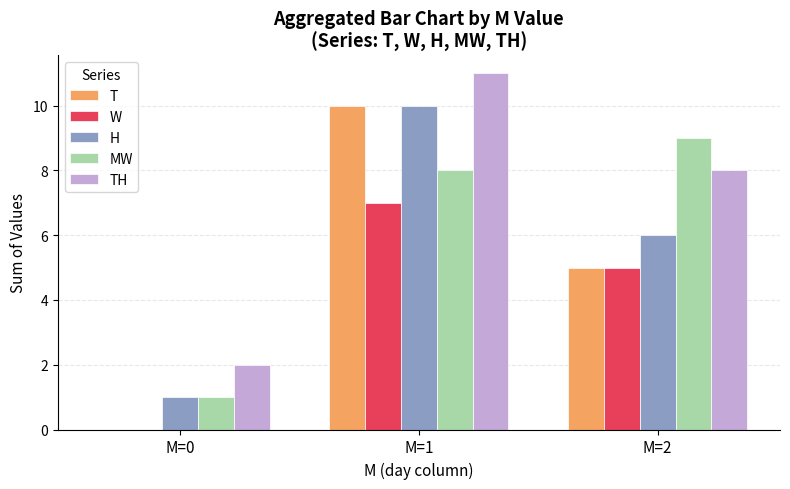

The value of TH at M=0 is 3. True or false?

False